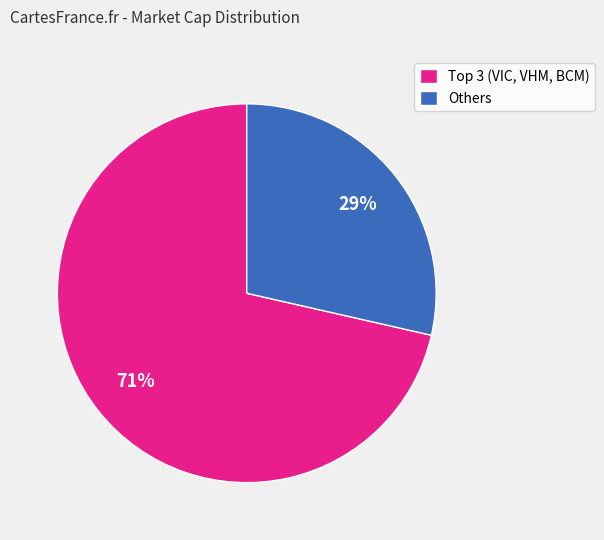

Count the number of slices in the pie.

2